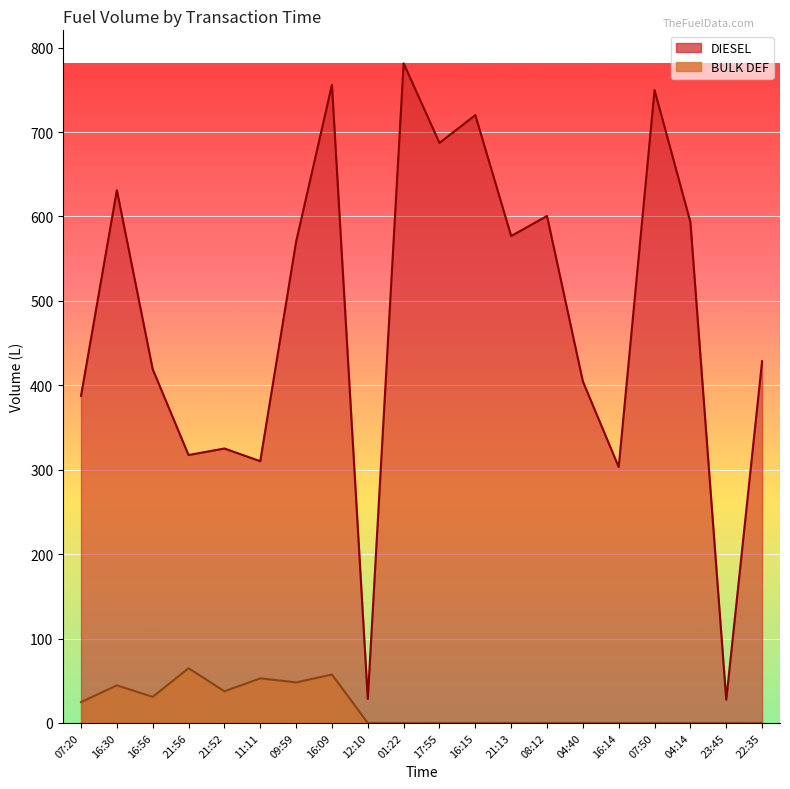

What is the label of the 14th point from the right?

09:59